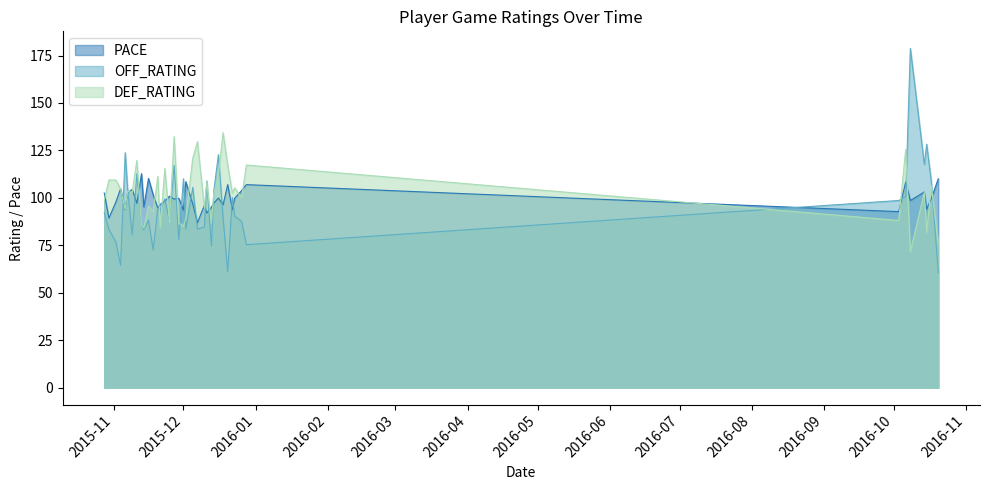

Where does the DEF_RATING series first go above 102?

2015-10-30